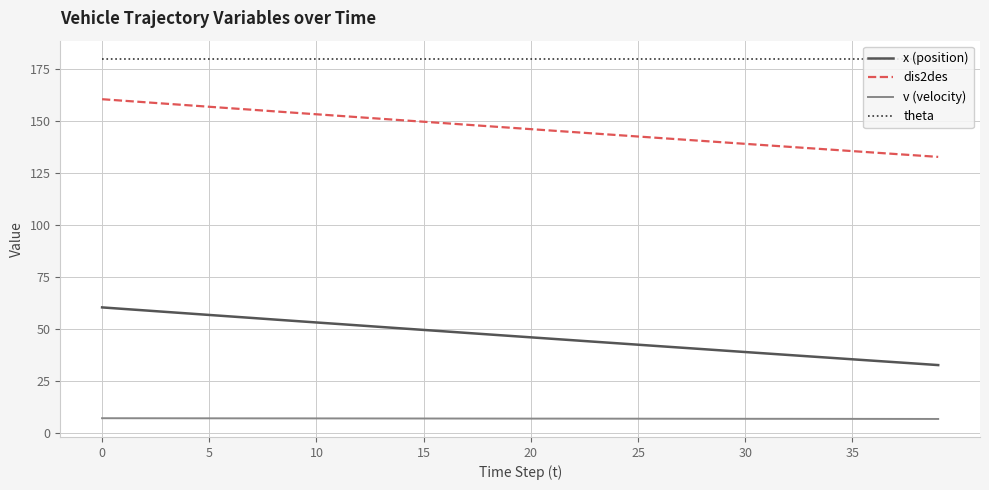

True or false: dis2des and v (velocity) cross at least once.

False